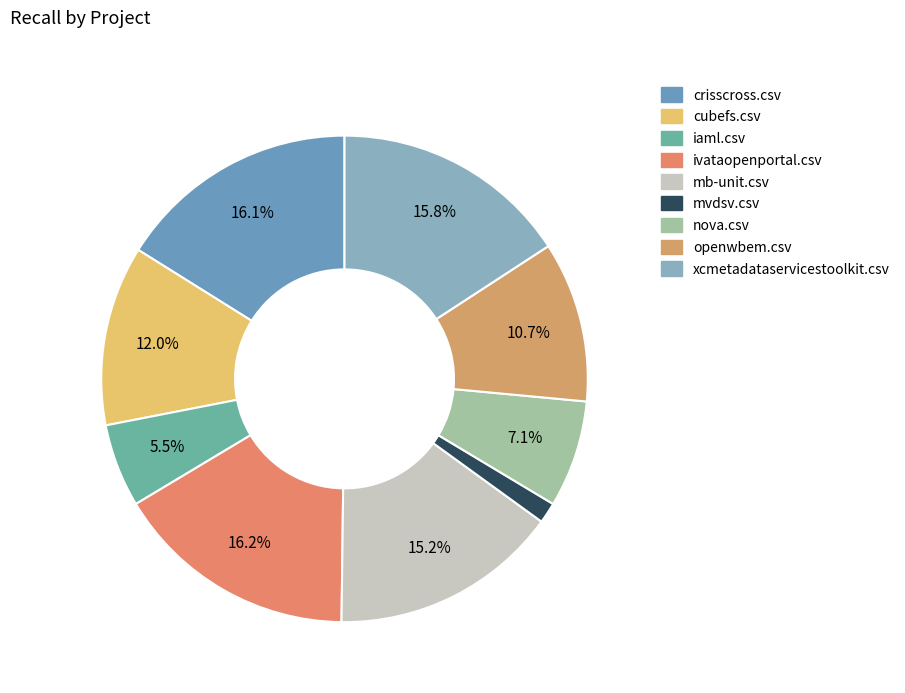

Which has a higher value, openwbem.csv or ivataopenportal.csv?

ivataopenportal.csv